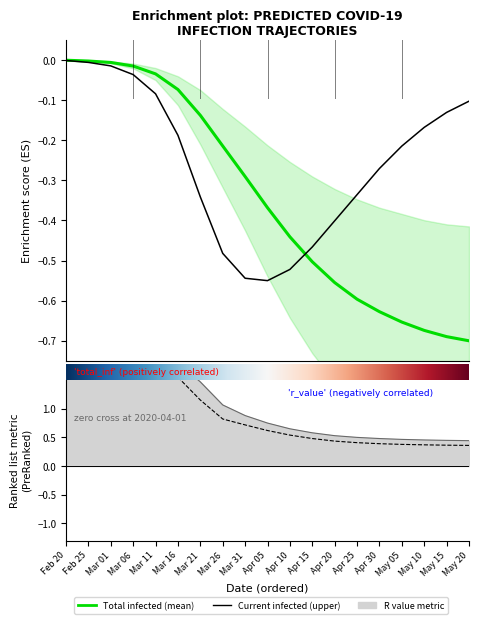

True or false: predicted_current_infected_upper has more than 1 interior local peaks.

False